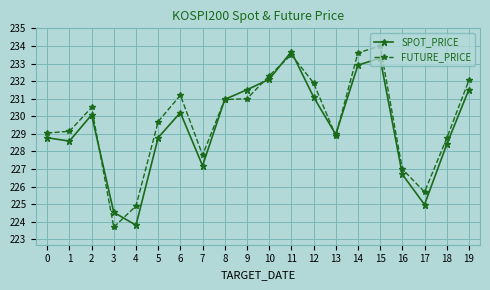

What is the sum of the FUTURE_PRICE values at 13 and 8?

459.9